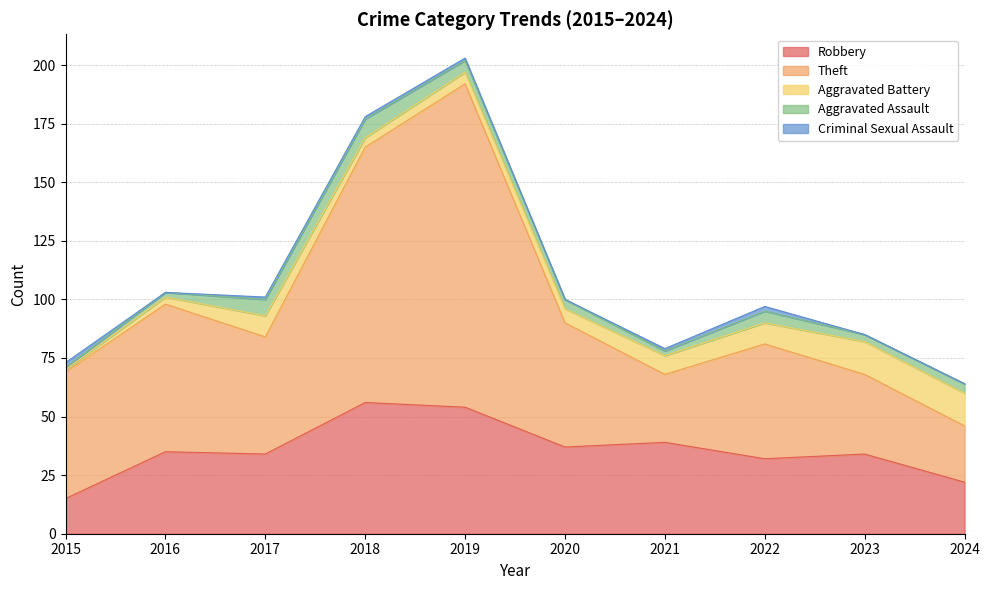

What value does the Robbery series have at 2021?

39